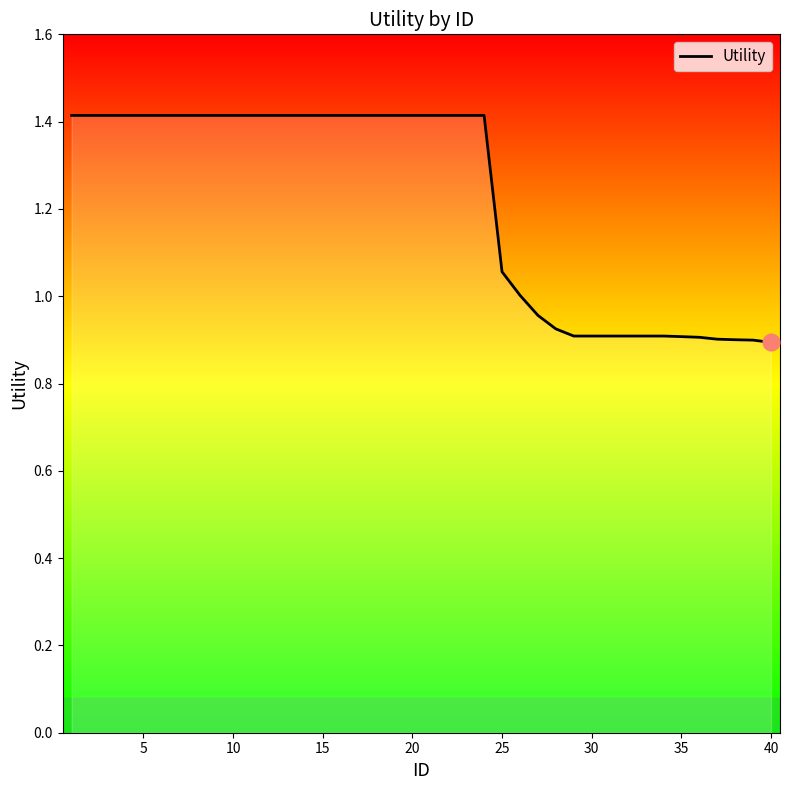

What is the difference between the maximum and minimum values?

0.5